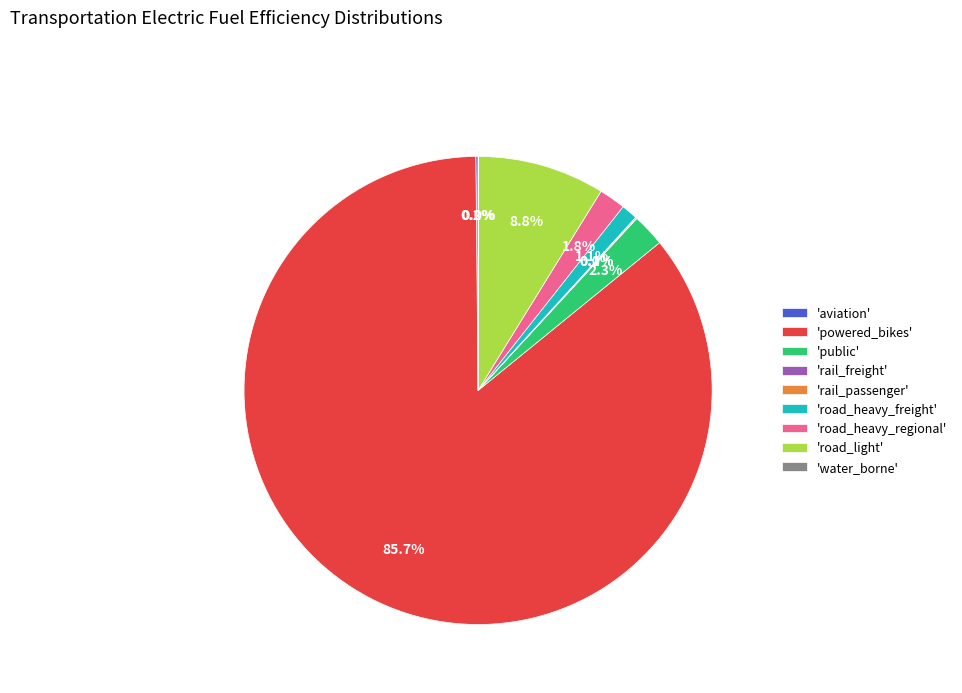

Which slice is the largest?

'powered_bikes'